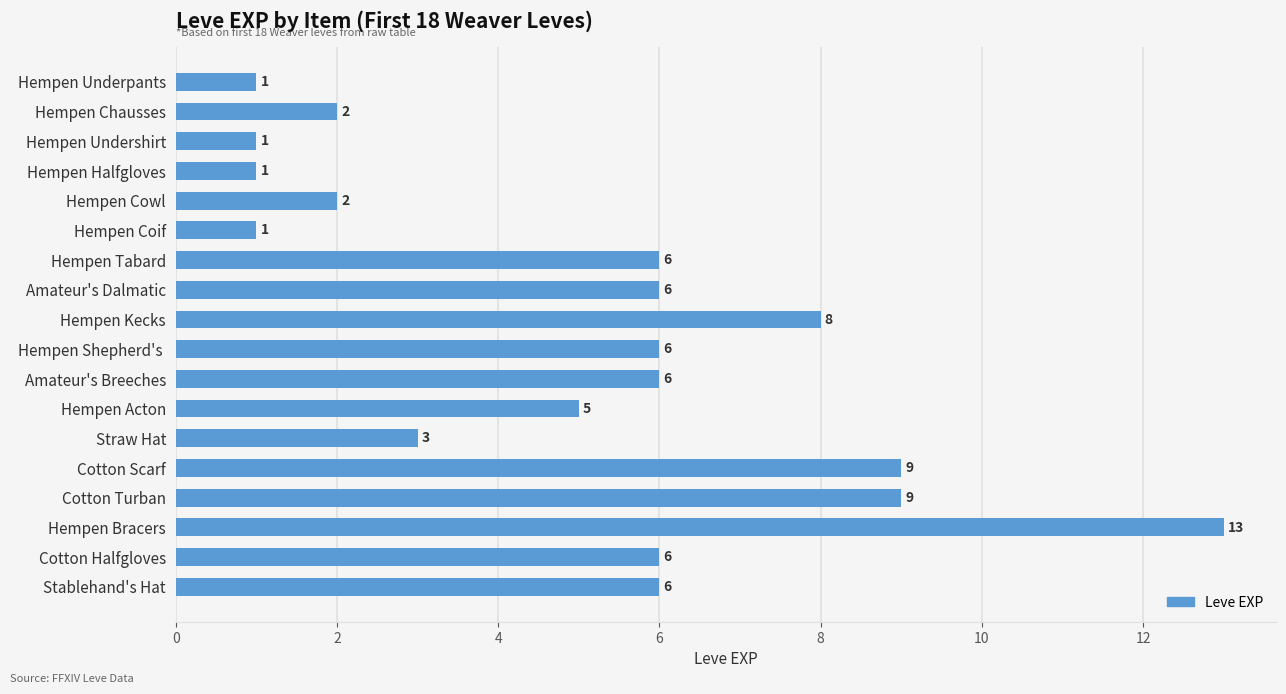

What is the label of the 15th bar from the bottom?

Hempen Halfgloves